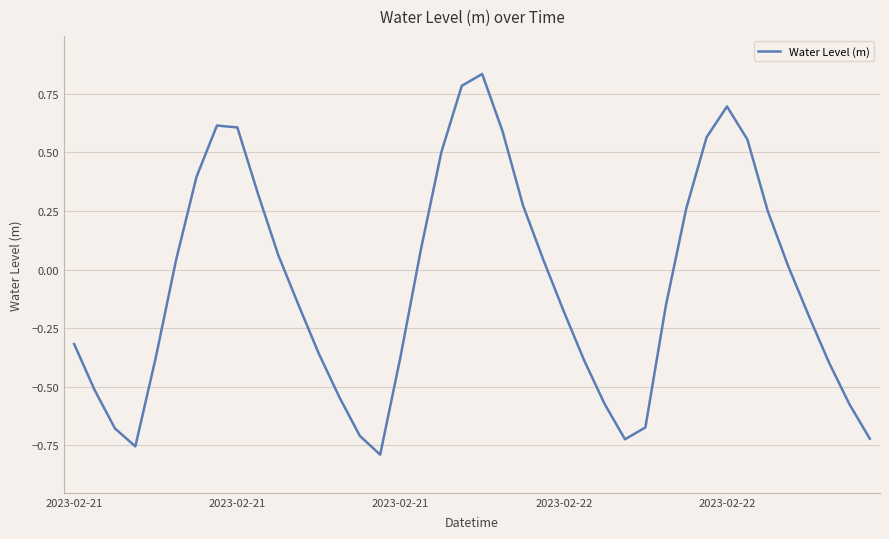

How many lines are shown in the chart?

1